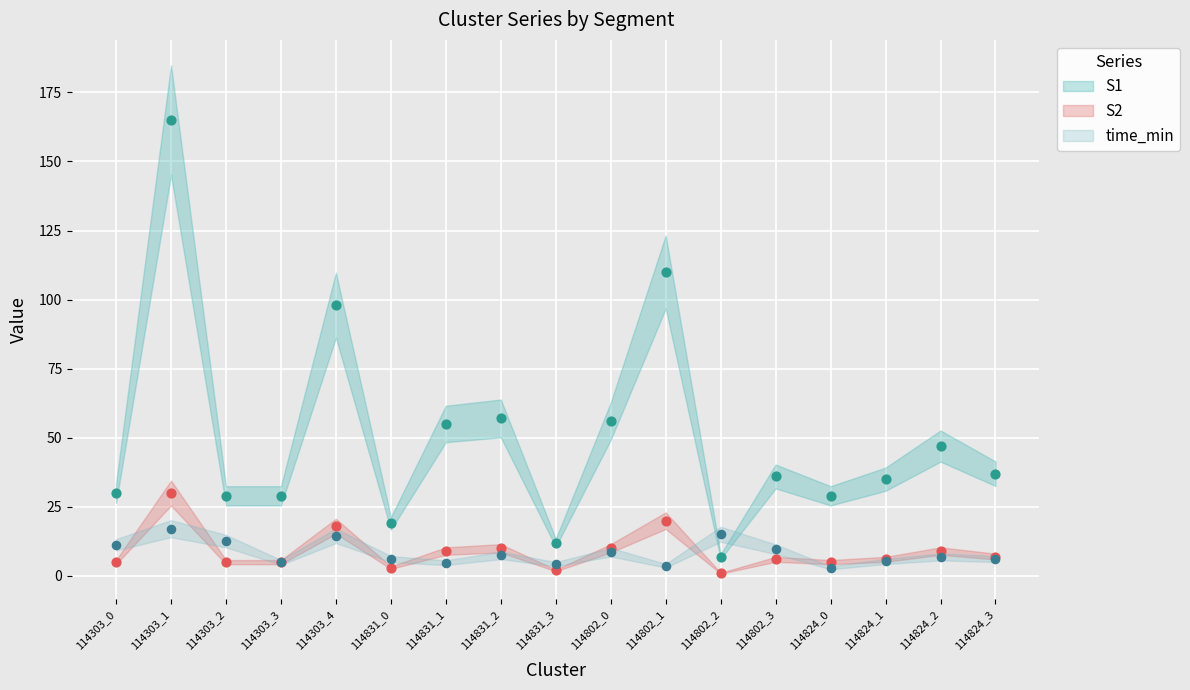

Which series contains the highest Y value?

S1